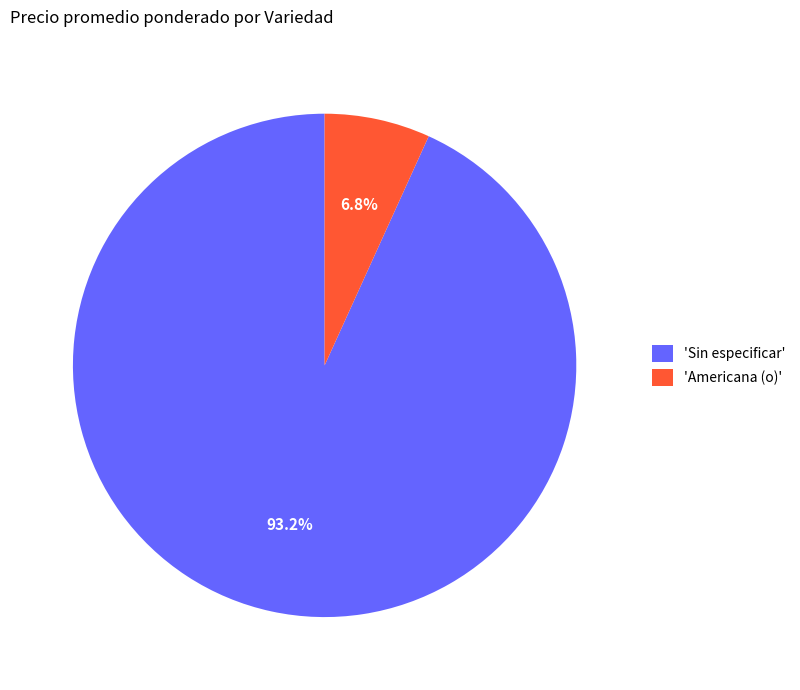

How many segments does this pie chart have?

2